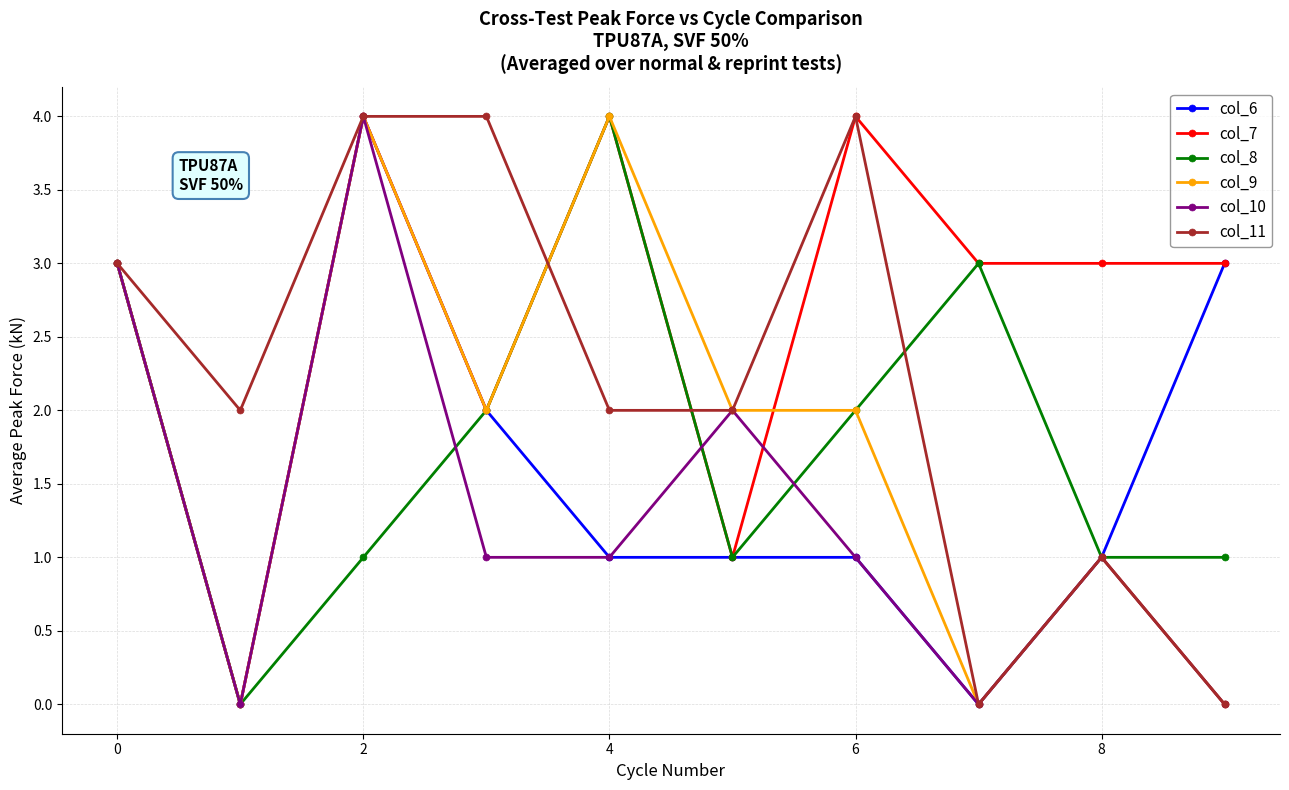

Which series has the largest total across all categories?

col_7